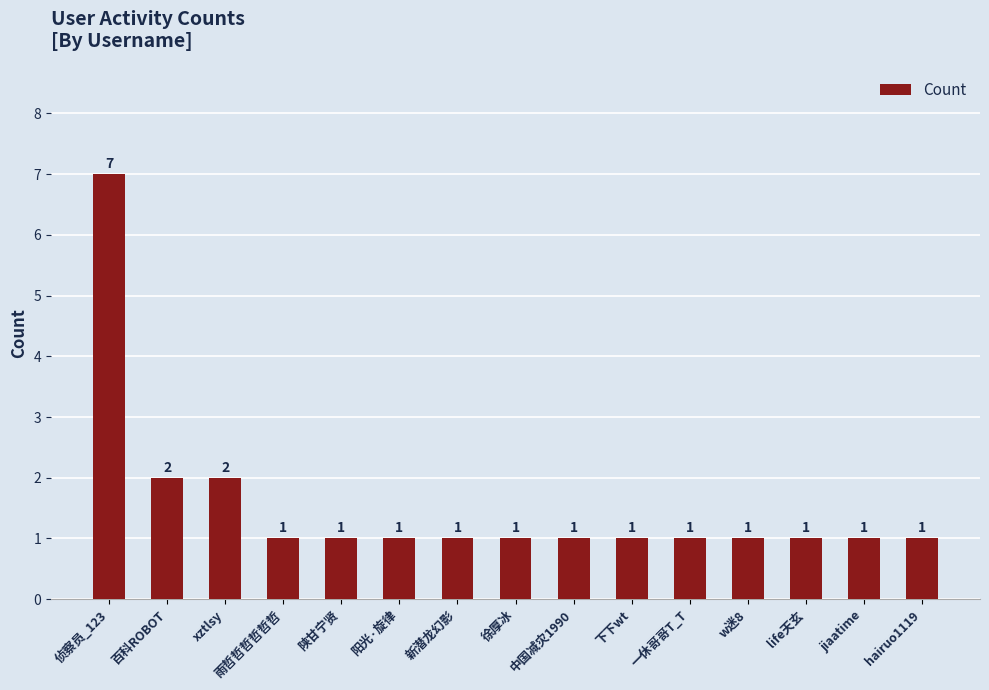

The chart shows a value of 1 at 陕甘宁贤. True or false?

True